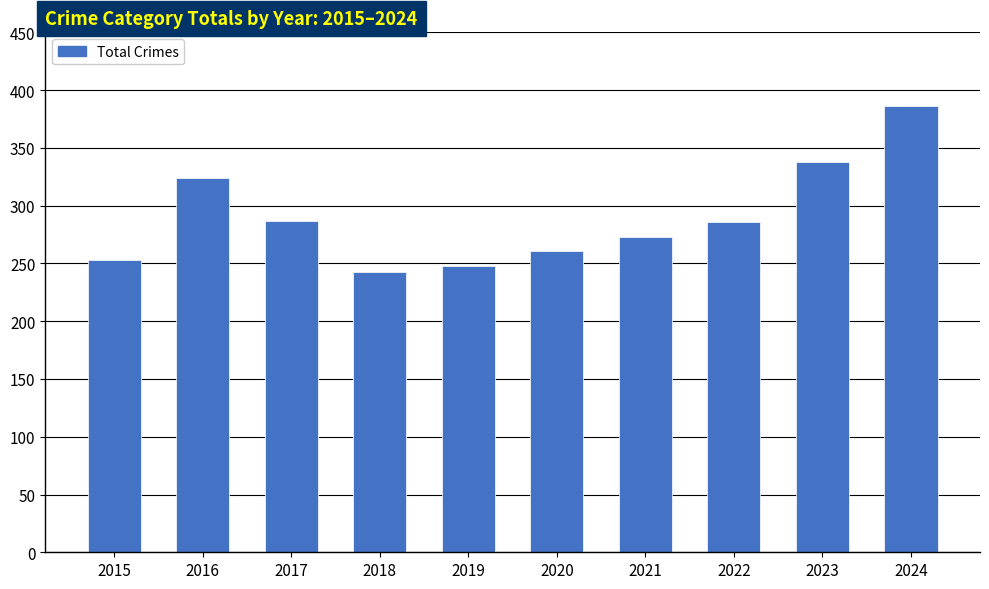

What is the ratio of the value at 2015 to the value at 2018?

1.0